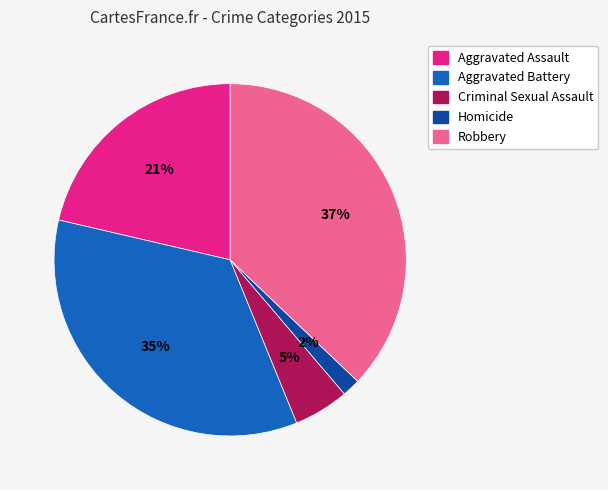

To the nearest percent, what is the combined percentage of Robbery and Homicide?

39%